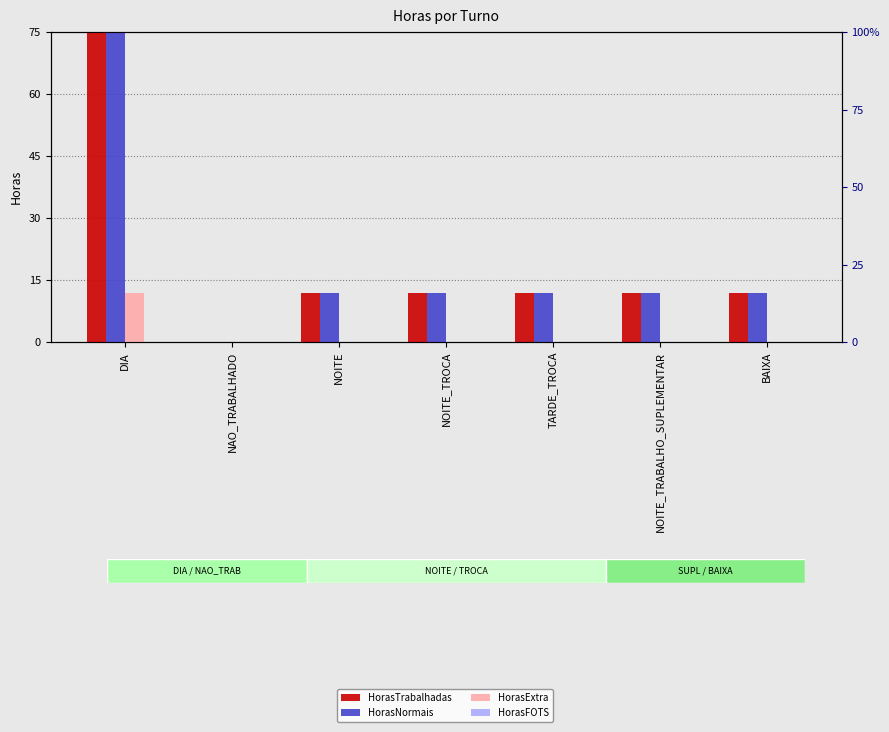

What is the label of the 6th bar from the right?

NAO_TRABALHADO